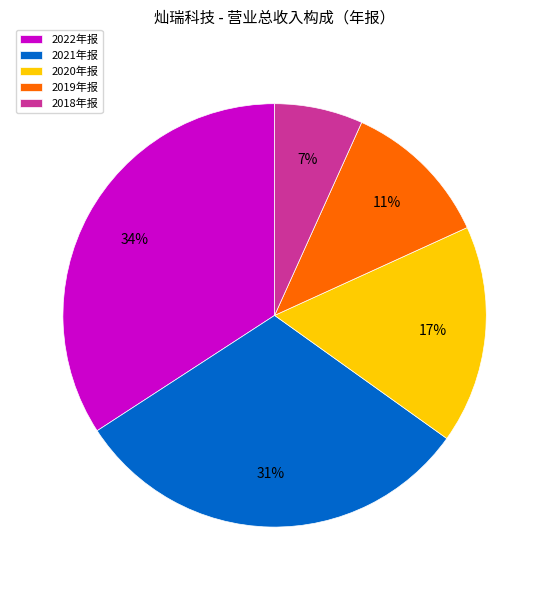

Does 2022年报 account for over 50% of the chart?

No